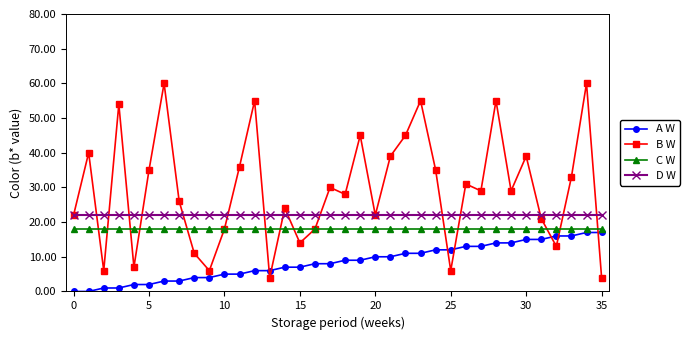

What is the minimum value for B W?

4